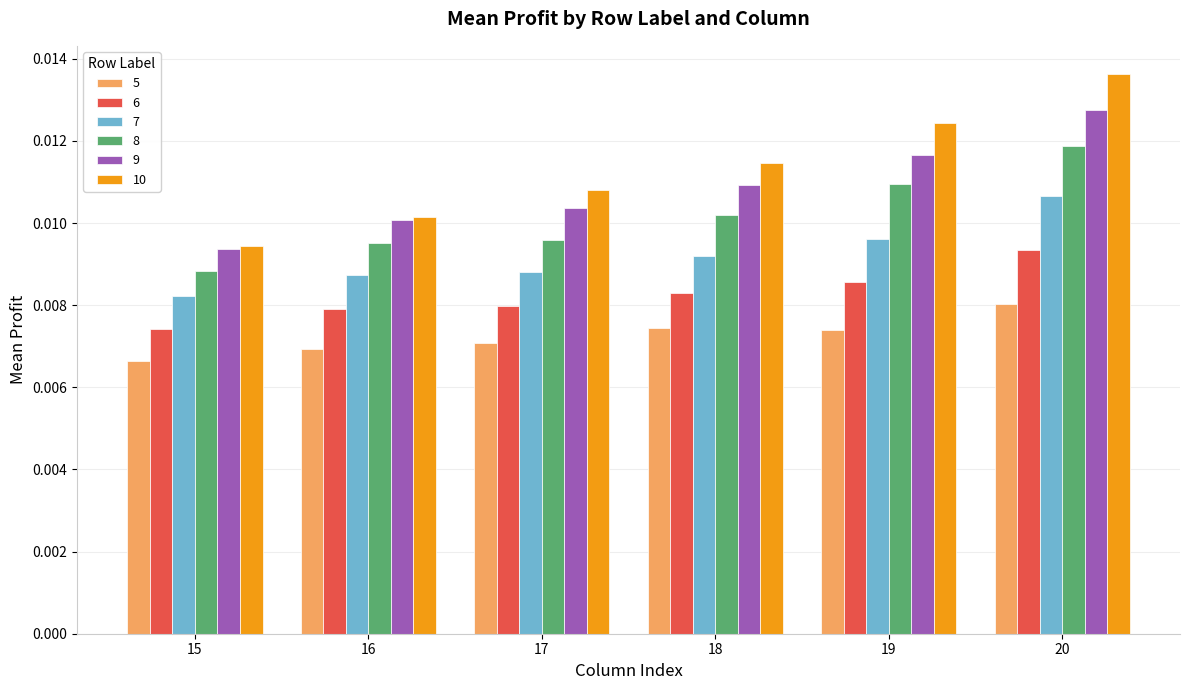

How many 5 values are between 0 and 1?

6